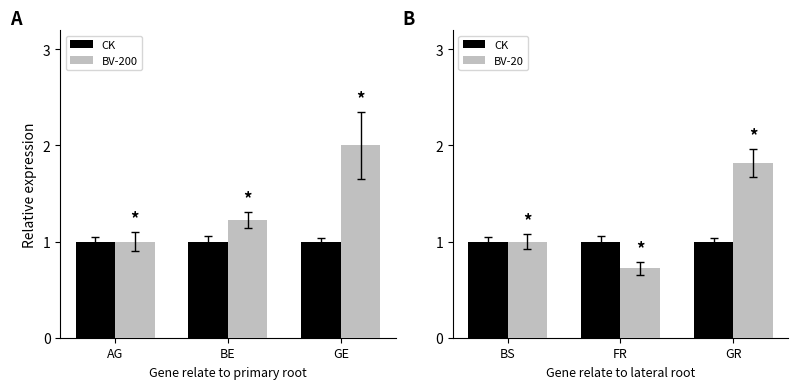

Is it true that BV-200 equals 2.0 at GE?

True